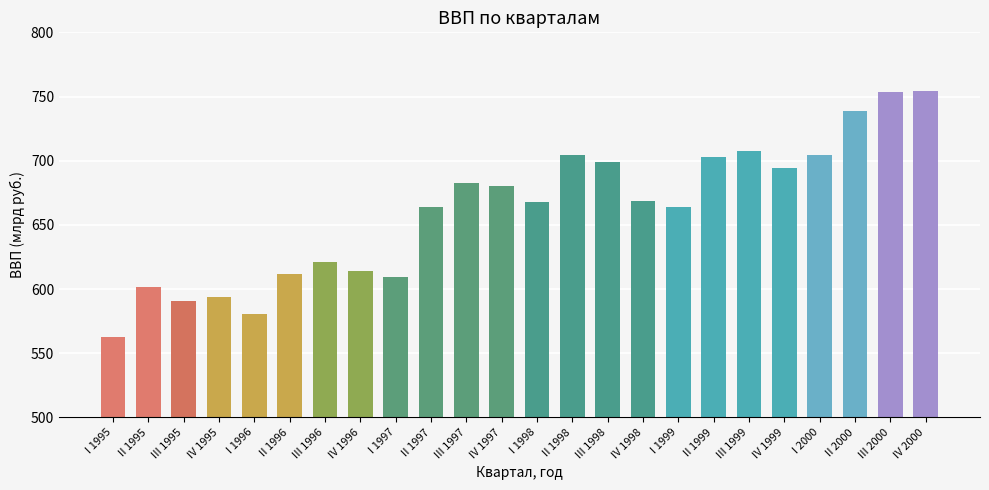

Which has a higher value, IV 1997 or III 2000?

III 2000